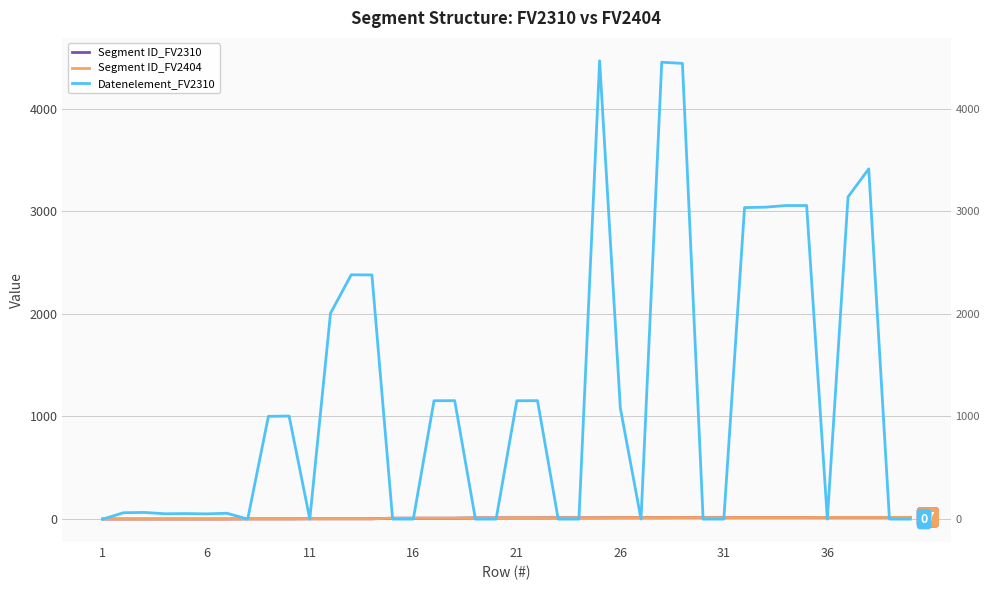

What is the value of the Segment ID_FV2310 point at the 19th from the left?

12